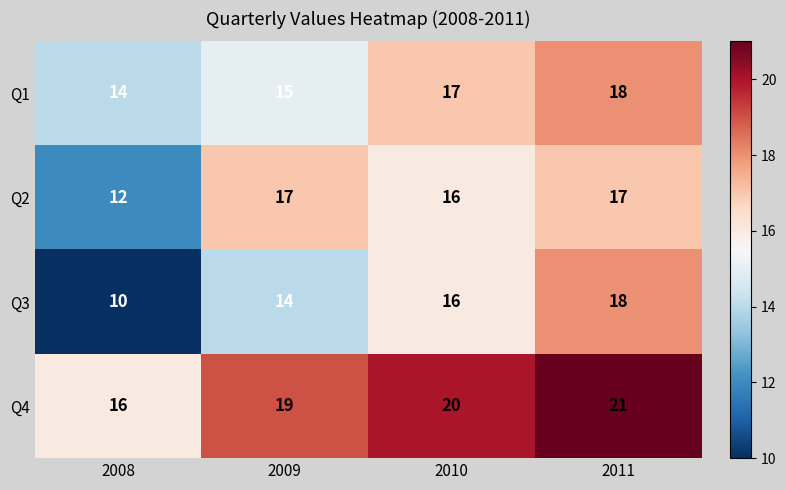

What is the minimum value for Q3?

10